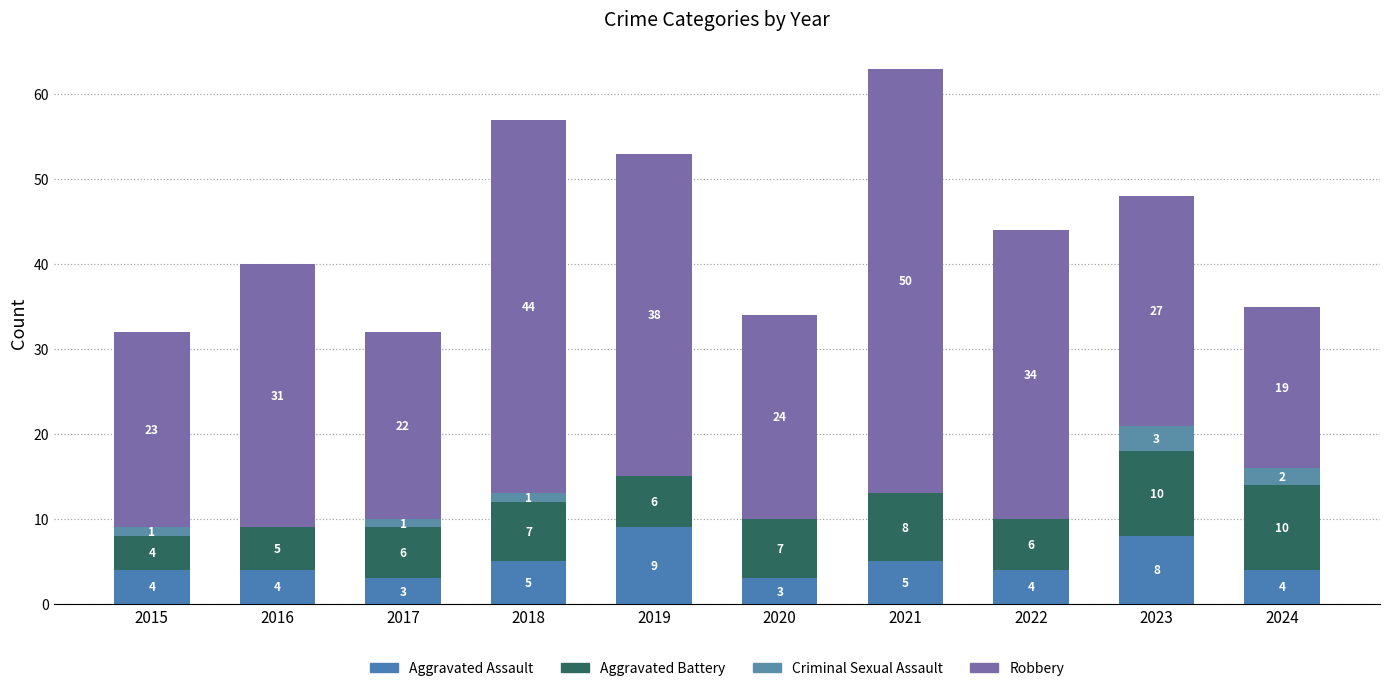

What is the difference between the maximum and minimum values in the Criminal Sexual Assault series?

3